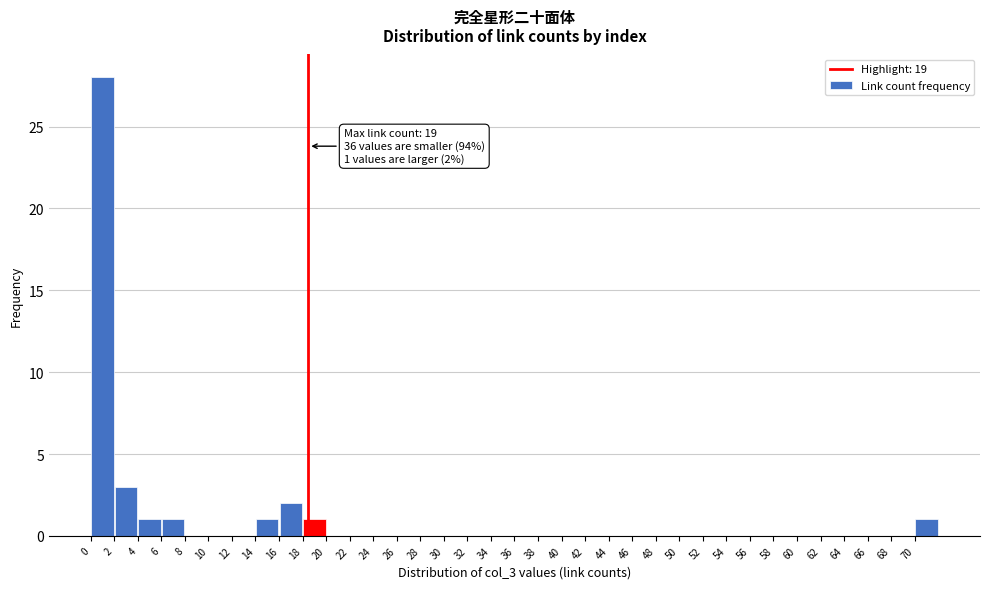

Which range on the x-axis has the tallest bar?

0.5 to 2.5